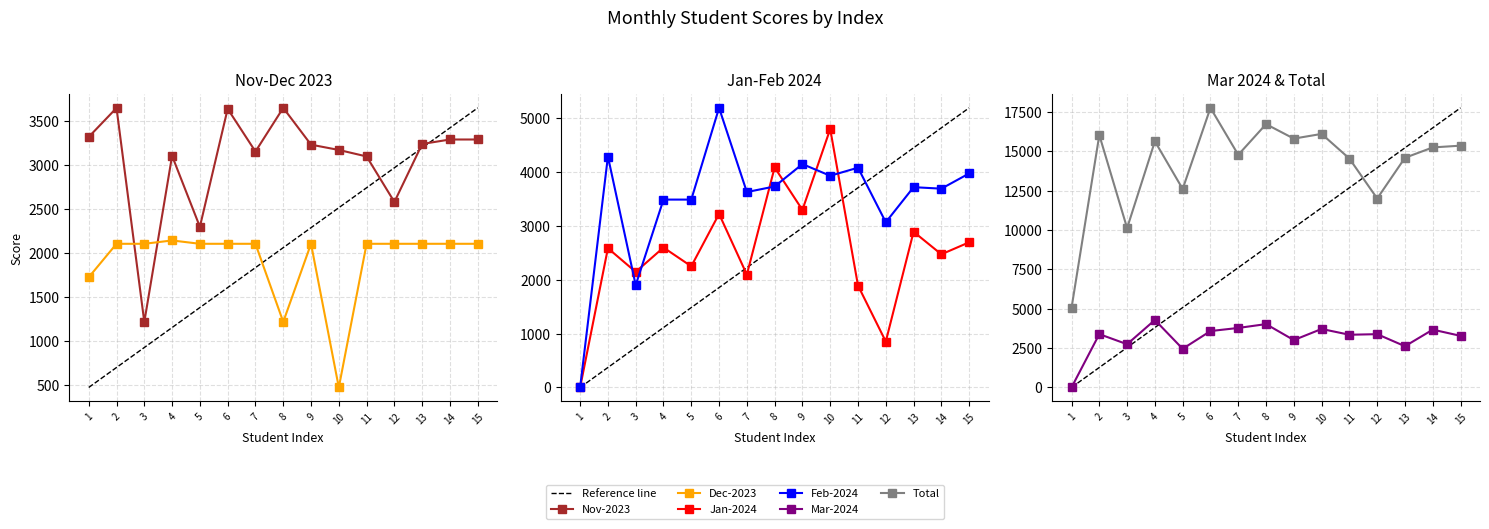

What is the approximate value of Feb-2024 at 11?

4085